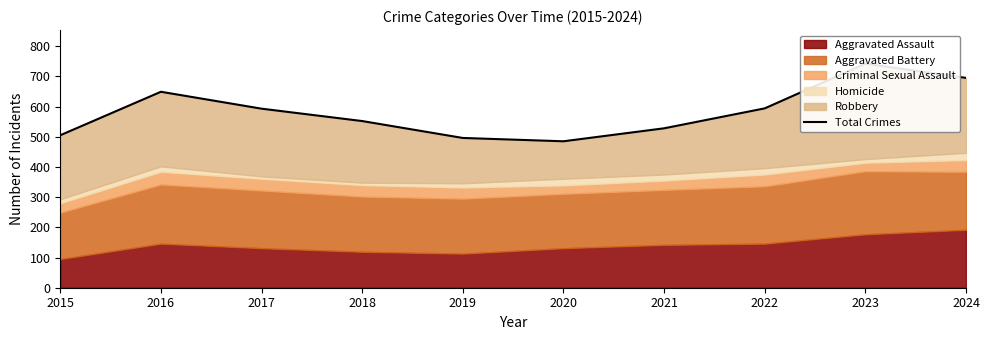

How many data points are less than 593?

5